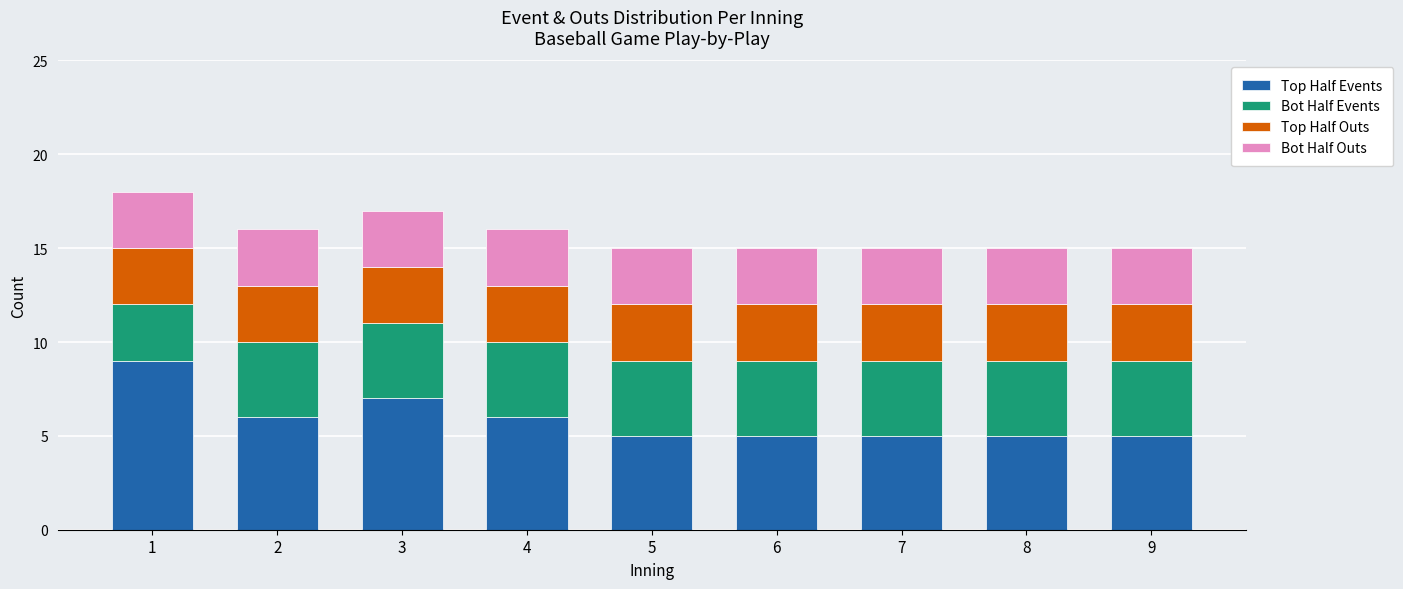

How many bars are there in total?

9